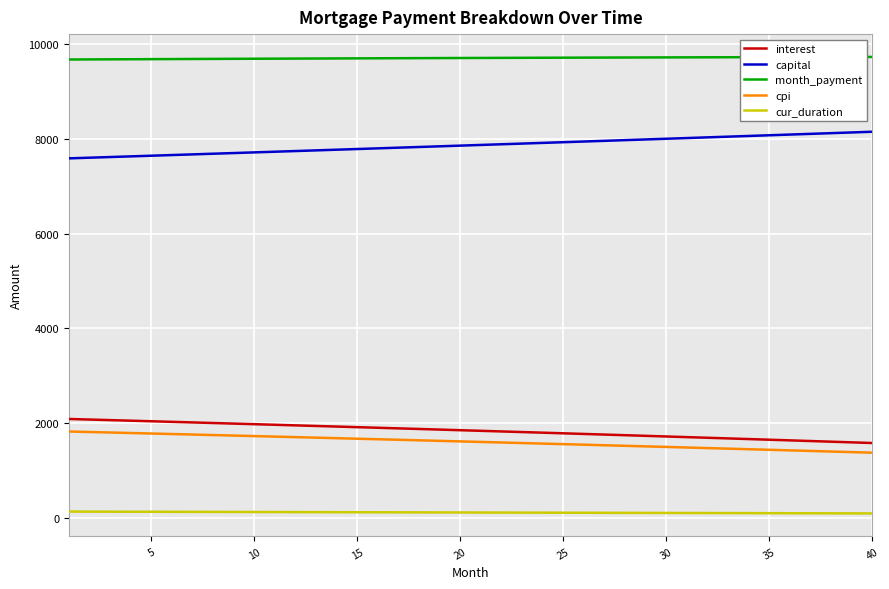

What is the difference between the maximum and minimum values in the cpi series?

447.9